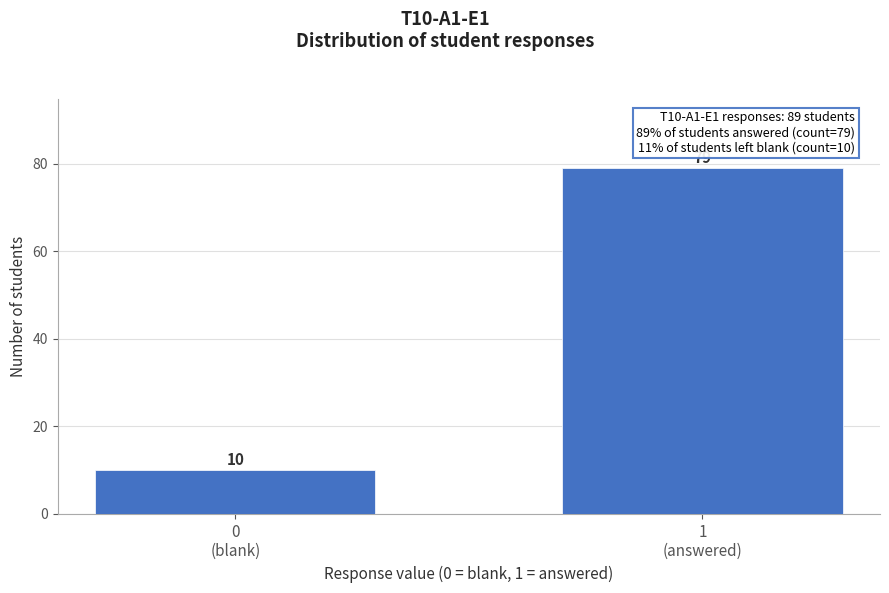

Reading left to right, transcribe all the data shown in this chart.

10	79